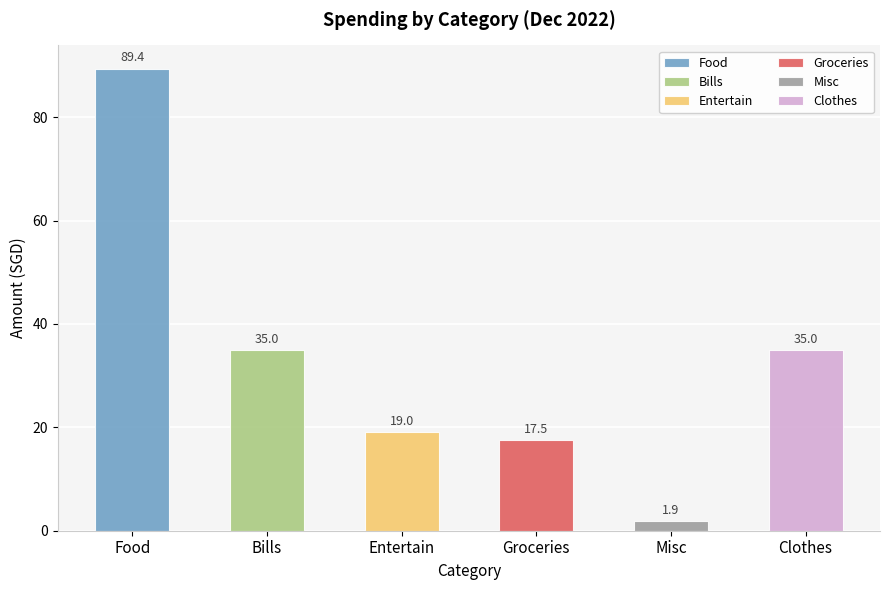

List the labels in order of value, smallest first.

Misc, Groceries, Entertain, Bills, Clothes, Food